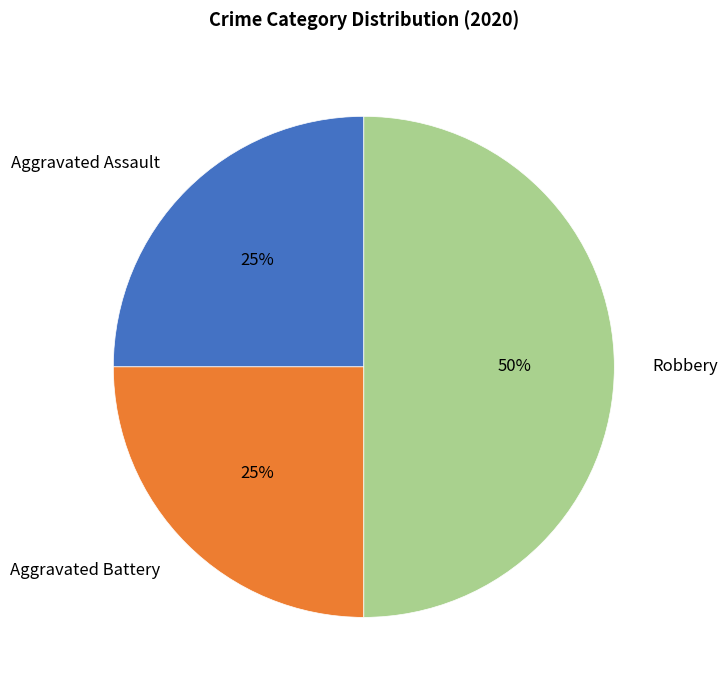

To the nearest percent, what is the average slice percentage?

33%